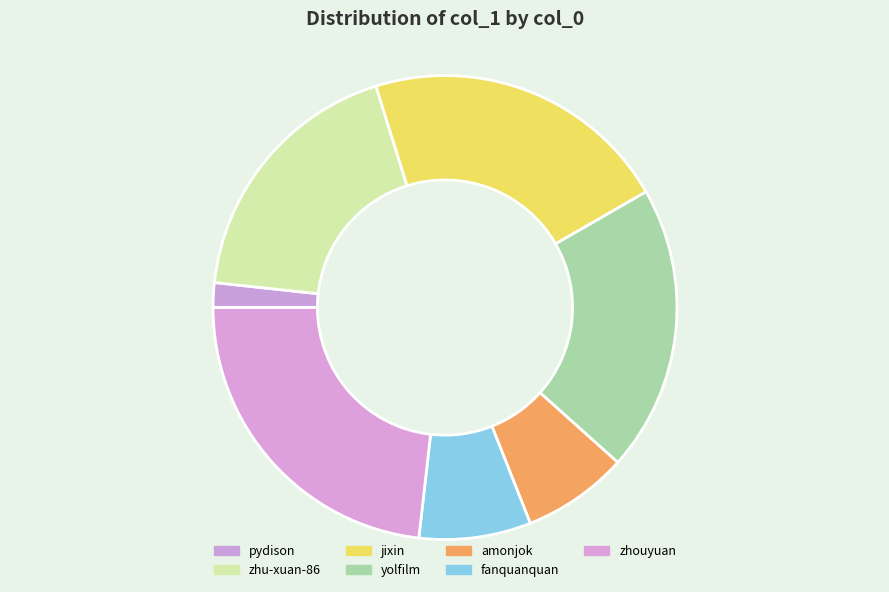

What is the ratio of the value at pydison to the value at fanquanquan?

0.2